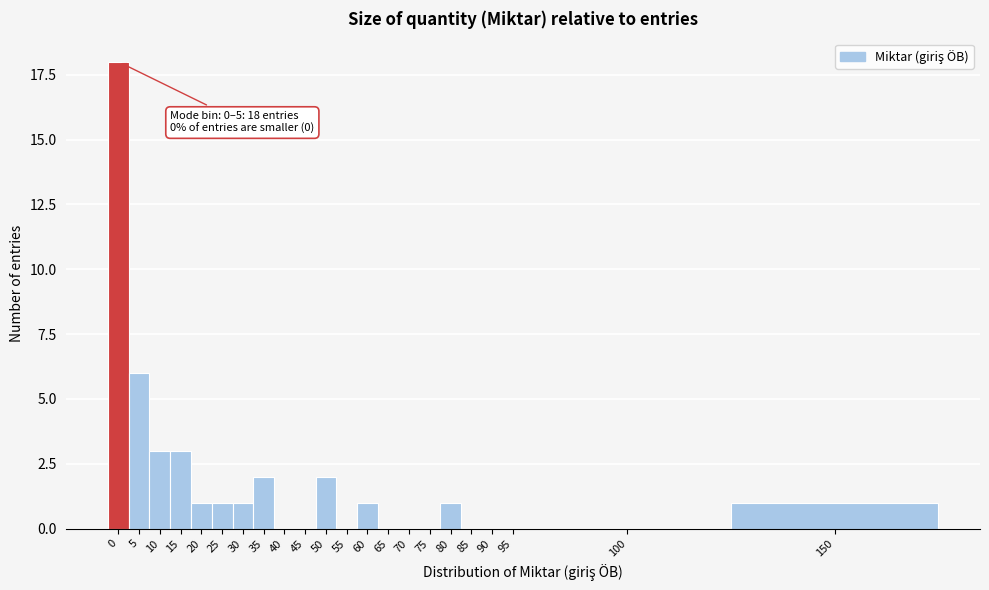

Reading right to left, what are all the values shown in this chart?

150=1	100=0	95=0	90=0	85=0	80=1	75=0	70=0	65=0	60=1	55=0	50=2	45=0	40=0	35=2	30=1	25=1	20=1	15=3	10=3	5=6	0=18